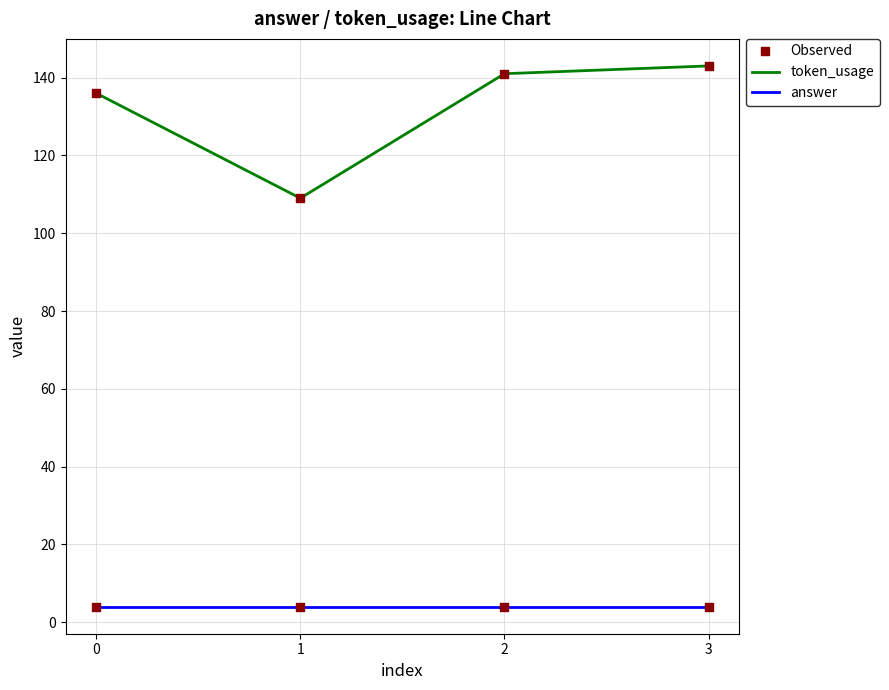

What is the spread (max minus min) of values at 1?

105